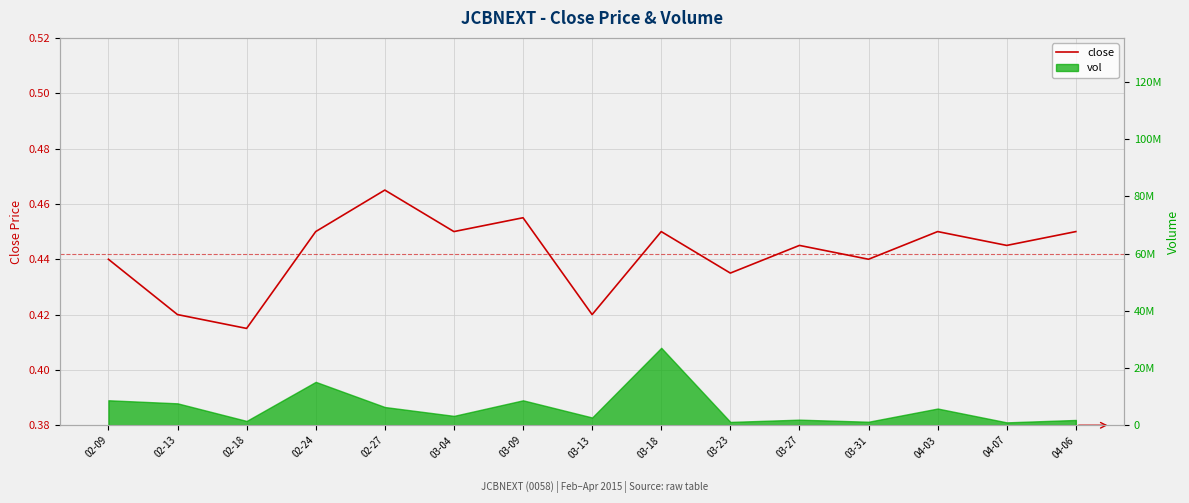

True or false: the data has more than 1 interior local peaks.

True